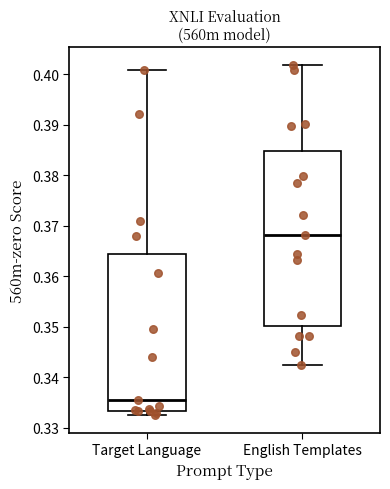

Where does the median line of the box for Target Language sit on the y-axis? The values are not printed on the chart, so give them approximately, as read against the axis.

0.336